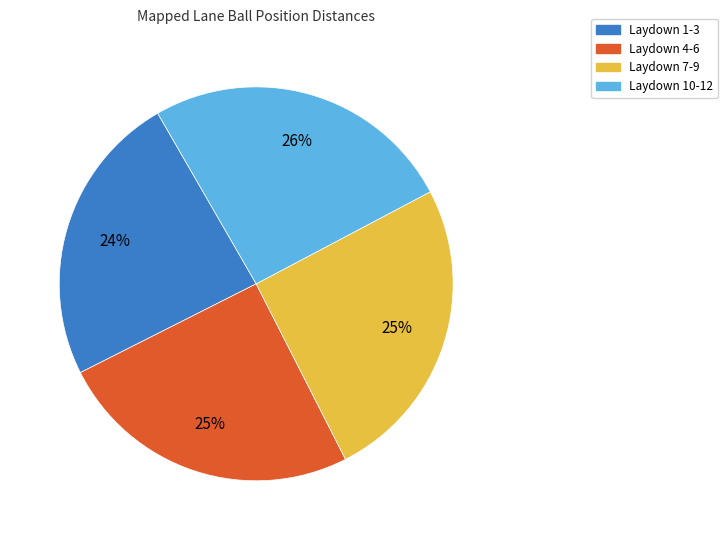

Is there any slice that represents more than half of the pie?

No